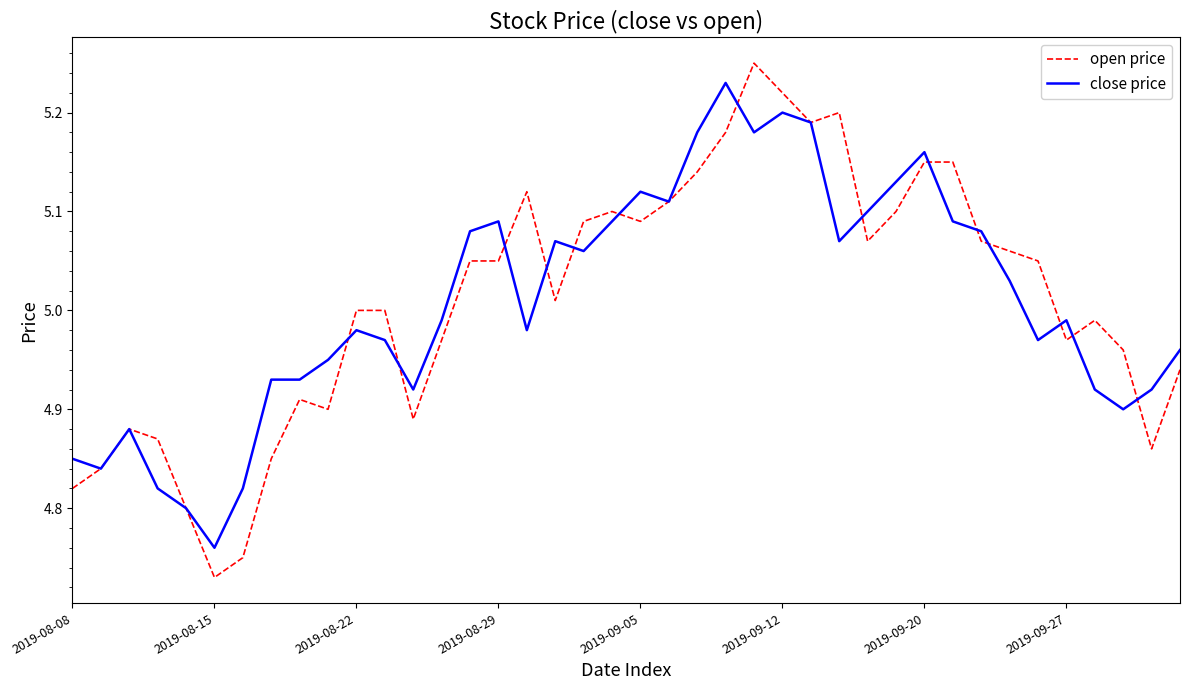

Which series has the largest range (max minus min)?

open price